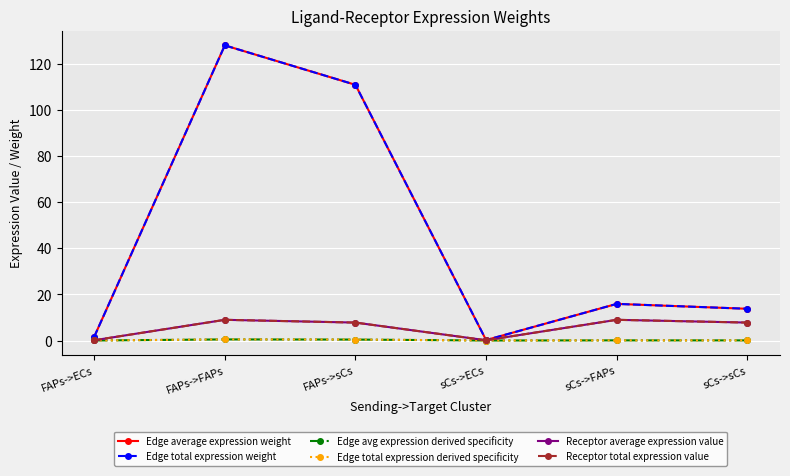

What is the difference between the second highest and minimum values in the Edge average expression weight series?

110.6